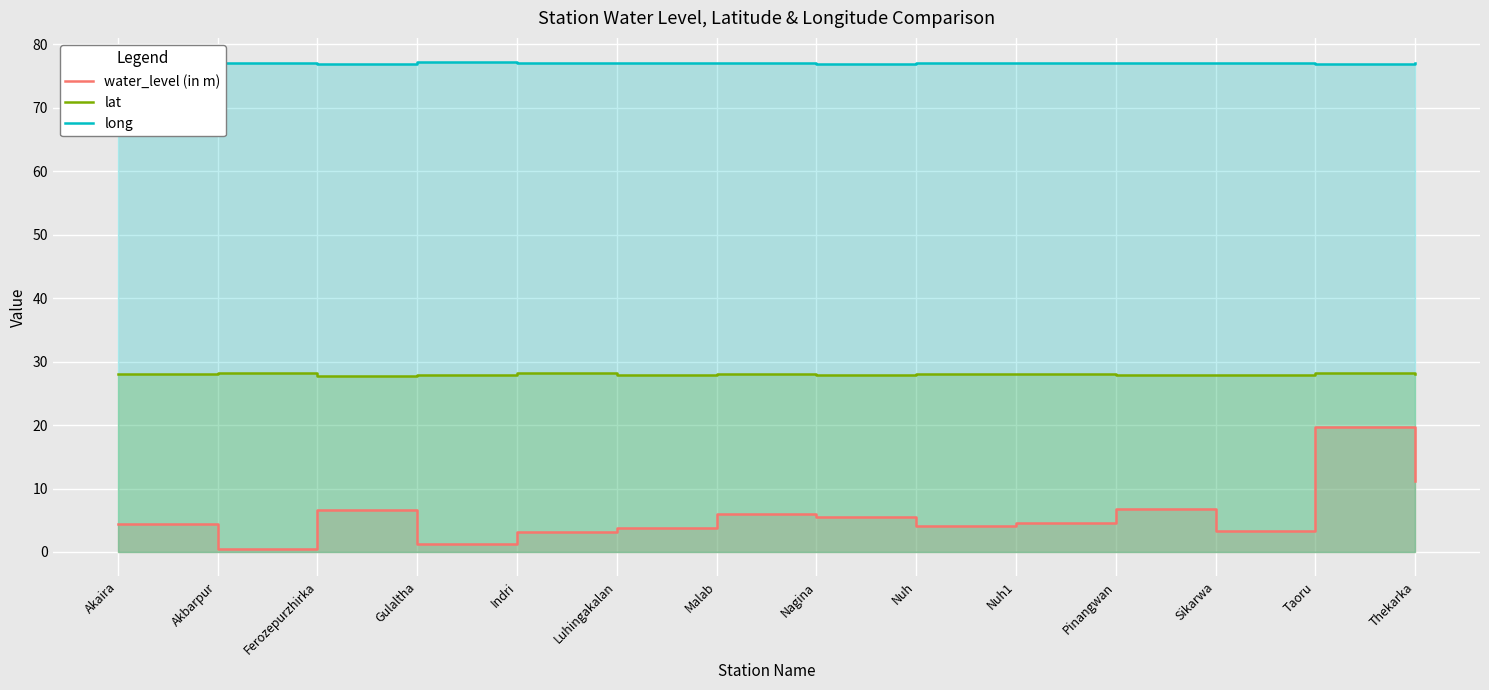

The value of long at Sikarwa is 123.7. True or false?

False